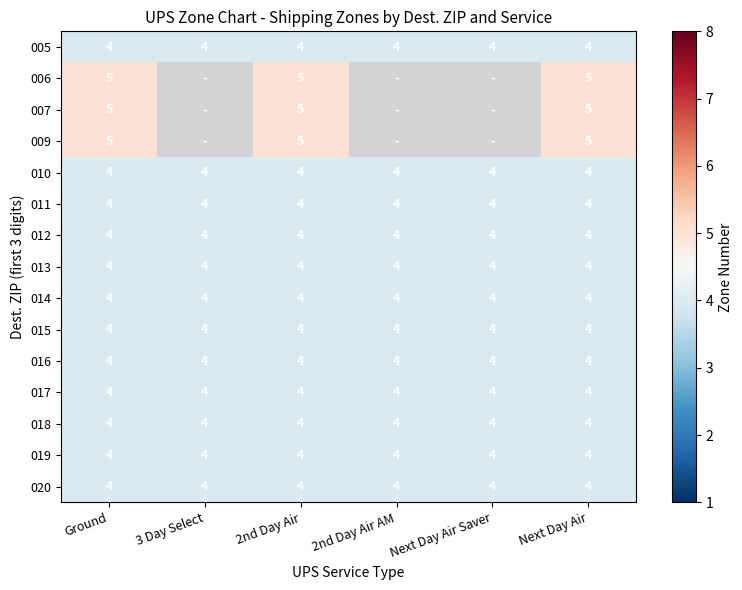

How many categories are shown in the chart?

6